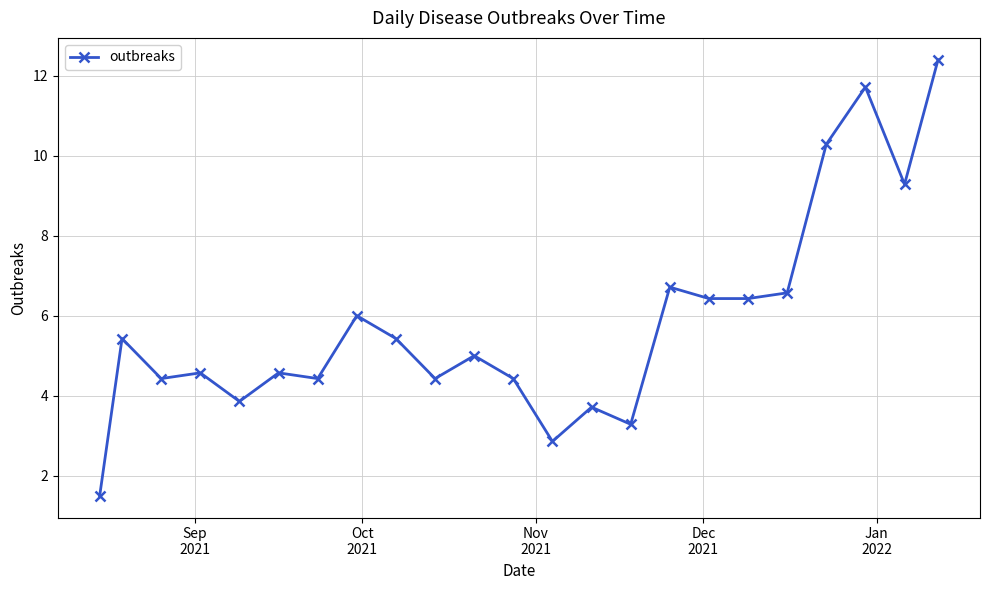

What is the value of the 13th point from the left?

2.9